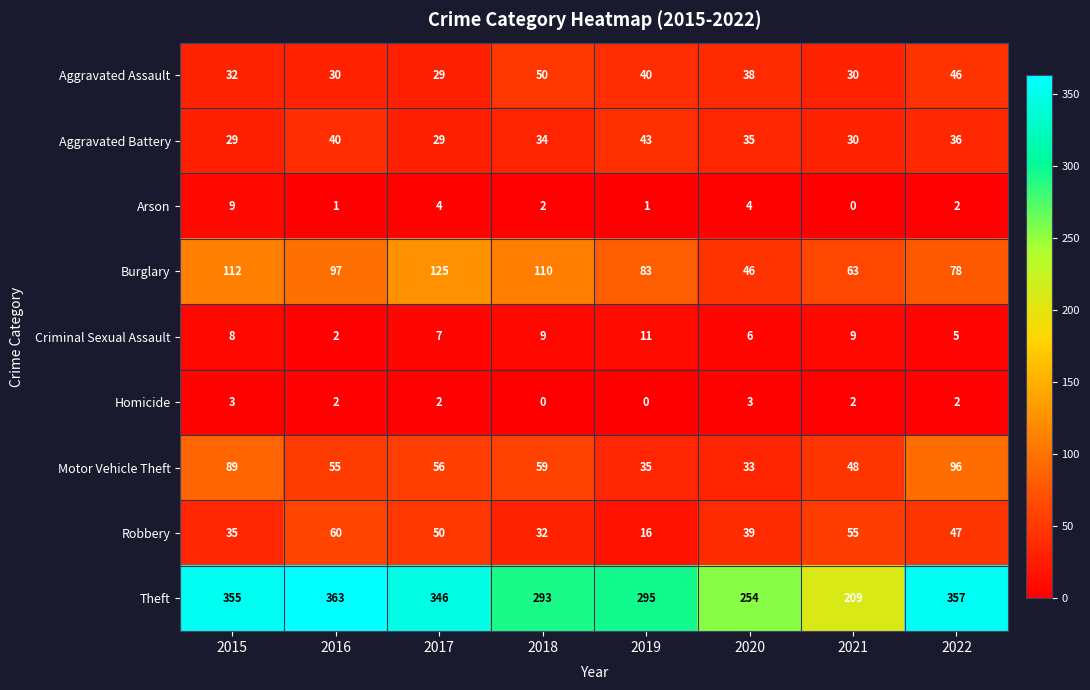

What is the sum of all Criminal Sexual Assault values?

57